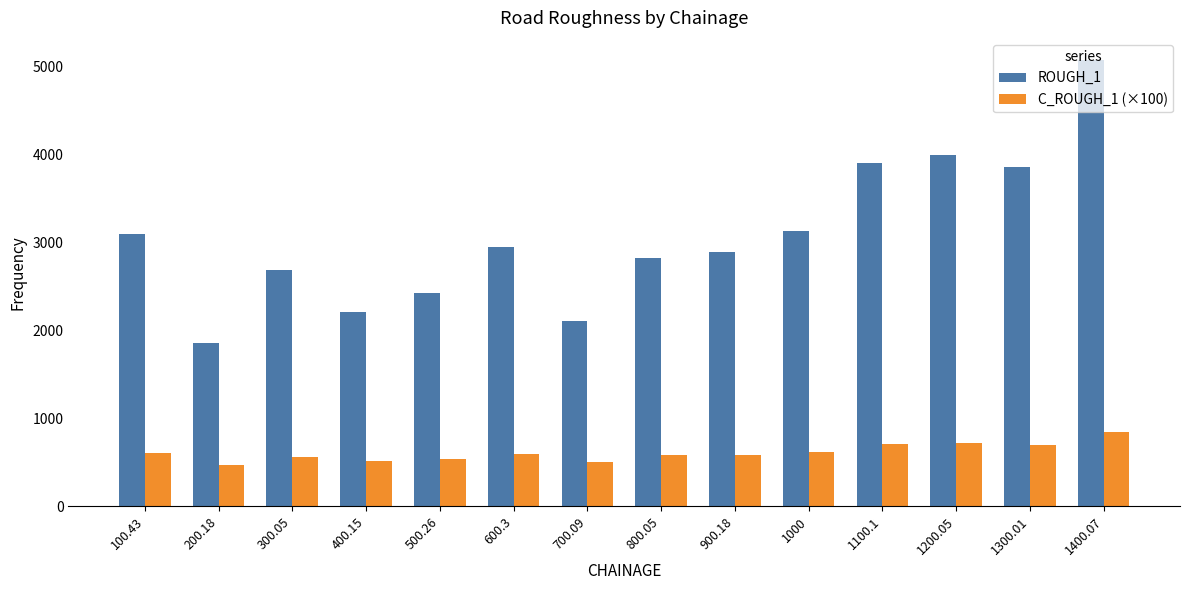

How many distinct data groups are displayed?

2